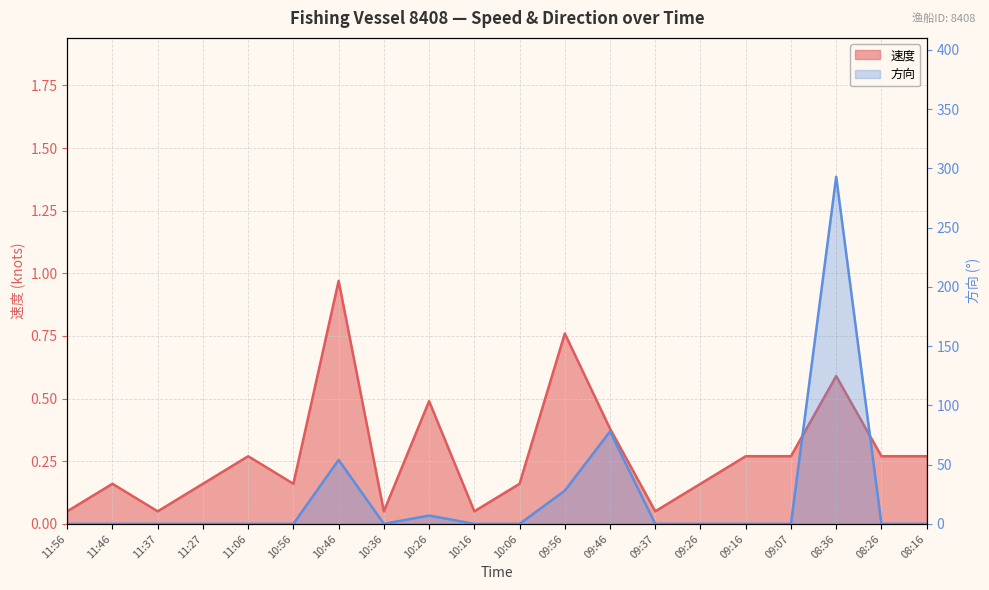

What is the label of the 13th point from the left?

09:46